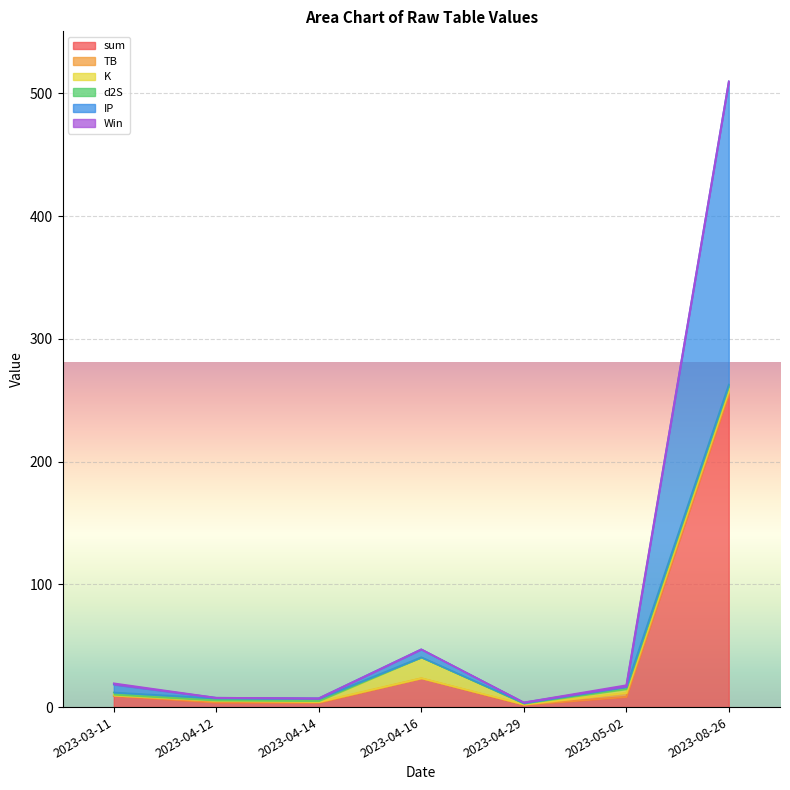

Does the chart display data point markers on the line(s)?

No